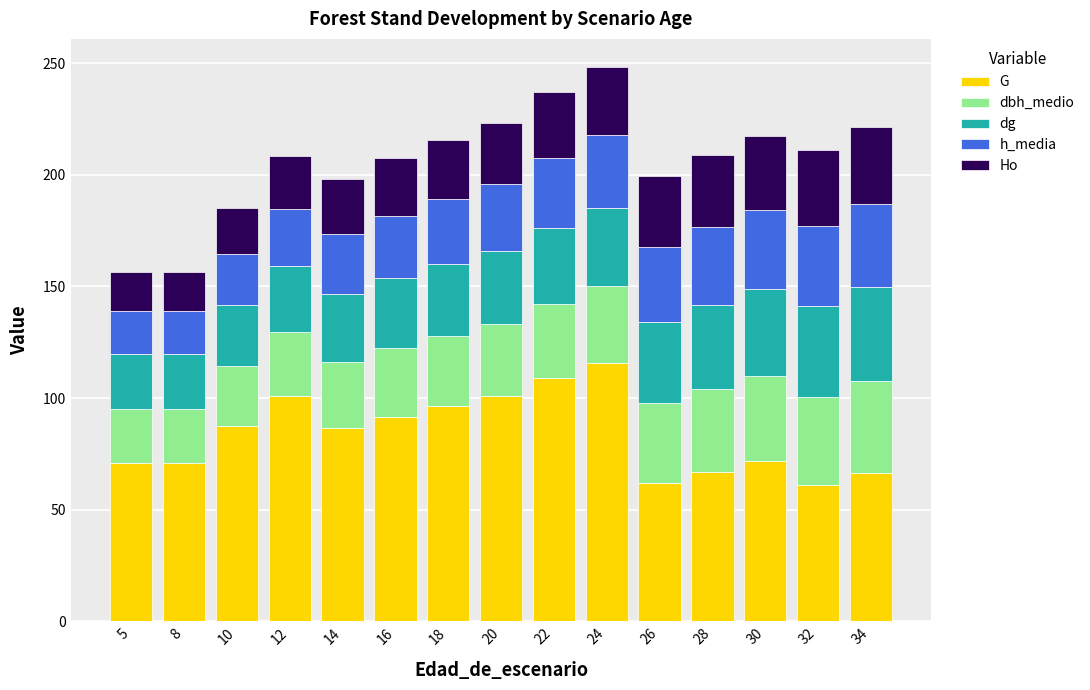

The G series shows 66.6 at 34. True or false?

True